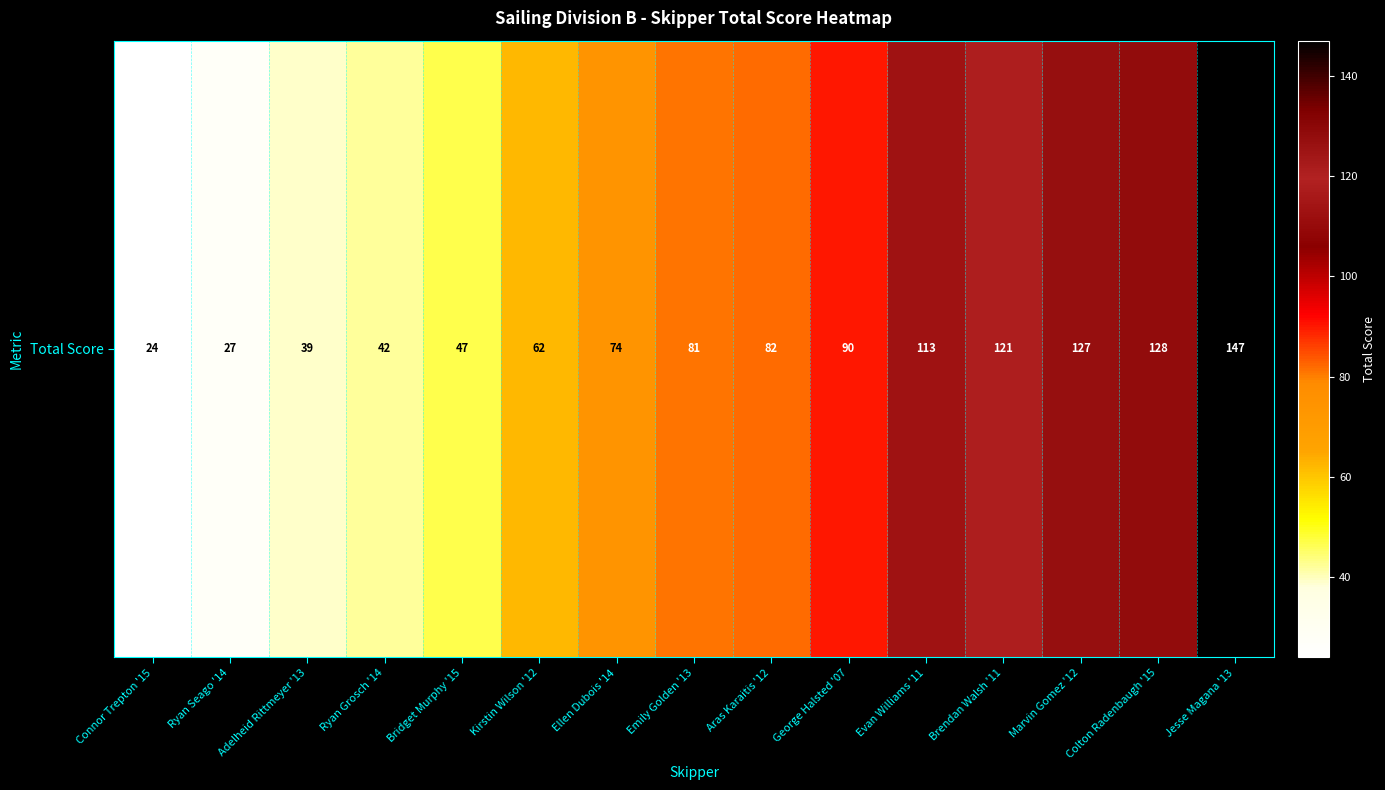

What is the change in value from Kirstin Wilson '12 to Brendan Walsh '11?

+59